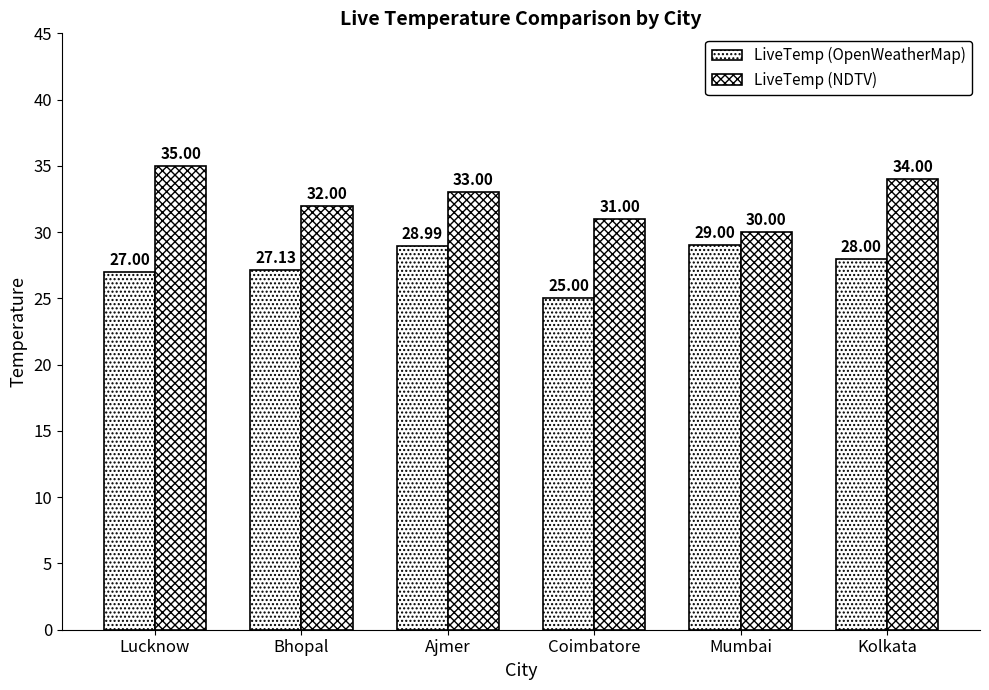

How many series are shown in this chart?

2